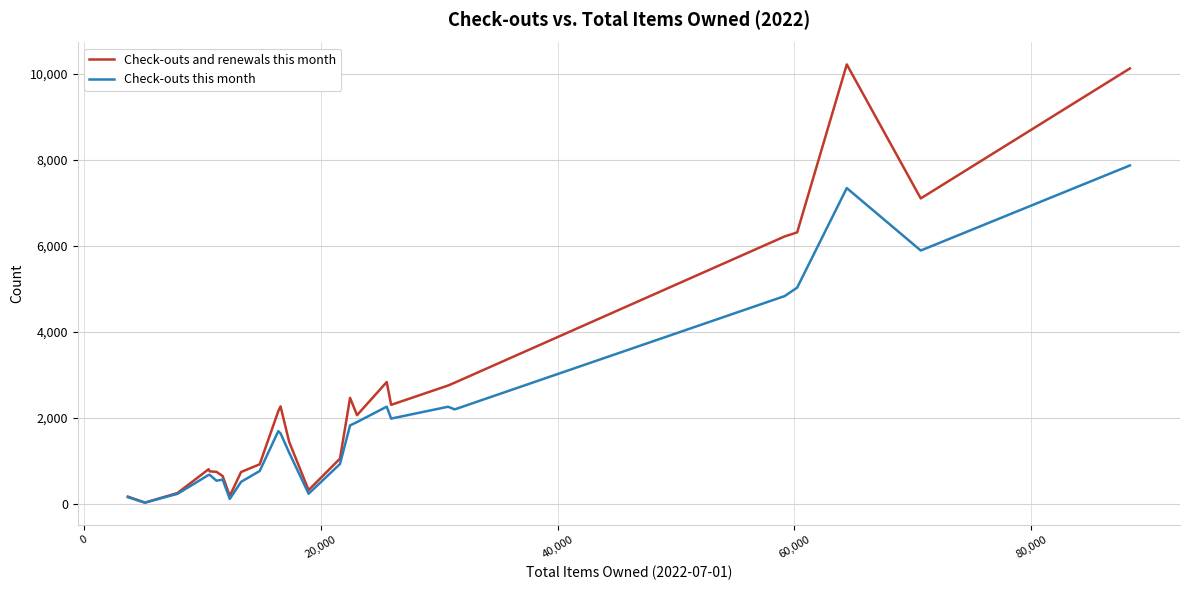

What are all the series names shown in the legend?

Check-outs and renewals this month, Check-outs this month